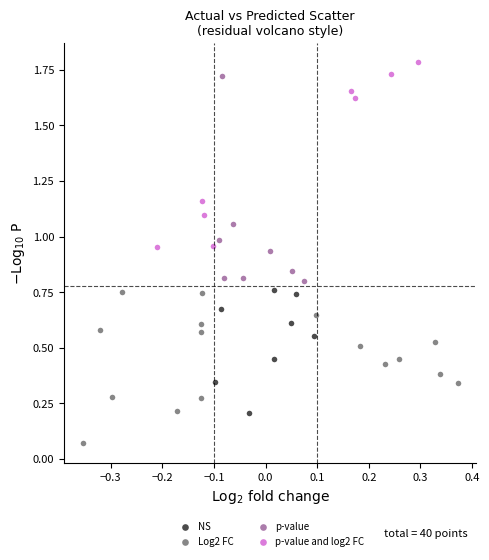

Which series contains the highest Y value?

p-value and log2 FC